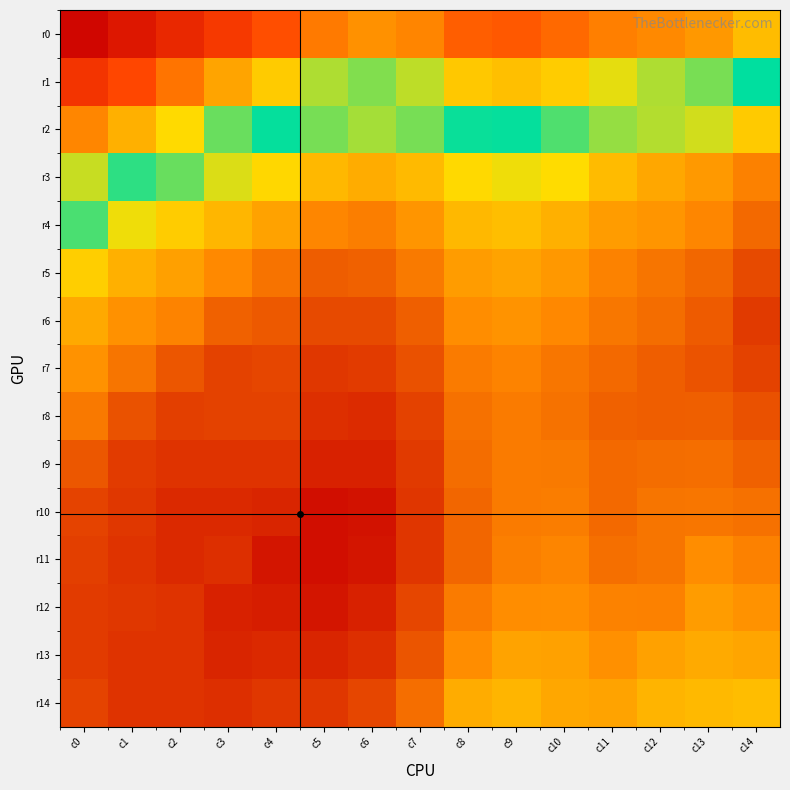

Reading left to right, extract all data points from this chart.

r0: c0=0.8	c1=0.8	c2=0.8	c3=0.8	c4=0.9	c5=0.9	c6=0.9	c7=0.9	c8=0.9	c9=0.9	c10=0.9	c11=0.9	c12=0.9	c13=0.9	c14=0.9
r1: c0=0.8	c1=0.9	c2=0.9	c3=0.9	c4=0.9	c5=0.9	c6=0.9	c7=0.9	c8=0.9	c9=0.9	c10=0.9	c11=0.9	c12=0.9	c13=0.9	c14=0.9
r2: c0=0.9	c1=0.9	c2=0.9	c3=0.9	c4=0.9	c5=0.9	c6=0.9	c7=0.9	c8=0.9	c9=0.9	c10=0.9	c11=0.9	c12=0.9	c13=0.9	c14=0.9
r3: c0=0.9	c1=0.9	c2=0.9	c3=0.9	c4=0.9	c5=0.9	c6=0.9	c7=0.9	c8=0.9	c9=0.9	c10=0.9	c11=0.9	c12=0.9	c13=1.0	c14=1.0
r4: c0=0.9	c1=0.9	c2=0.9	c3=0.9	c4=1.0	c5=1.0	c6=1.0	c7=1.0	c8=0.9	c9=0.9	c10=0.9	c11=1.0	c12=1.0	c13=1.0	c14=1.0
r5: c0=0.9	c1=0.9	c2=1.0	c3=1.0	c4=1.0	c5=1.0	c6=1.0	c7=1.0	c8=1.0	c9=1.0	c10=1.0	c11=1.0	c12=1.0	c13=1.0	c14=1.0
r6: c0=0.9	c1=1.0	c2=1.0	c3=1.0	c4=1.0	c5=1.0	c6=1.0	c7=1.0	c8=1.0	c9=1.0	c10=1.0	c11=1.0	c12=1.0	c13=1.0	c14=1.0
r7: c0=1.0	c1=1.0	c2=1.0	c3=1.0	c4=1.0	c5=1.0	c6=1.0	c7=1.0	c8=1.0	c9=1.0	c10=1.0	c11=1.0	c12=1.0	c13=1.0	c14=1.0
r8: c0=1.0	c1=1.0	c2=1.0	c3=1.0	c4=1.0	c5=1.0	c6=1.0	c7=1.0	c8=1.0	c9=1.0	c10=1.0	c11=1.0	c12=1.0	c13=1.0	c14=1.0
r9: c0=1.0	c1=1.0	c2=1.0	c3=1.0	c4=1.0	c5=1.0	c6=1.0	c7=1.0	c8=1.0	c9=1.0	c10=1.0	c11=1.0	c12=1.0	c13=1.0	c14=1.0
r10: c0=1.0	c1=1.0	c2=1.0	c3=1.0	c4=1.0	c5=1.0	c6=1.0	c7=1.0	c8=1.0	c9=1.0	c10=1.0	c11=1.0	c12=1.0	c13=1.0	c14=1.0
r11: c0=1.0	c1=1.0	c2=1.0	c3=1.0	c4=1.0	c5=1.0	c6=1.0	c7=1.0	c8=1.0	c9=1.0	c10=1.0	c11=1.0	c12=1.0	c13=1.0	c14=1.0
r12: c0=1.0	c1=1.0	c2=1.0	c3=1.0	c4=1.0	c5=1.0	c6=1.0	c7=1.0	c8=1.0	c9=1.0	c10=1.0	c11=1.0	c12=1.0	c13=1.0	c14=1.0
r13: c0=1.0	c1=1.0	c2=1.0	c3=1.0	c4=1.0	c5=1.0	c6=1.0	c7=1.0	c8=1.0	c9=1.0	c10=1.0	c11=1.0	c12=1.0	c13=0.9	c14=0.9
r14: c0=1.0	c1=1.0	c2=1.0	c3=1.0	c4=1.0	c5=1.0	c6=1.0	c7=1.0	c8=0.9	c9=0.9	c10=0.9	c11=1.0	c12=0.9	c13=0.9	c14=0.9